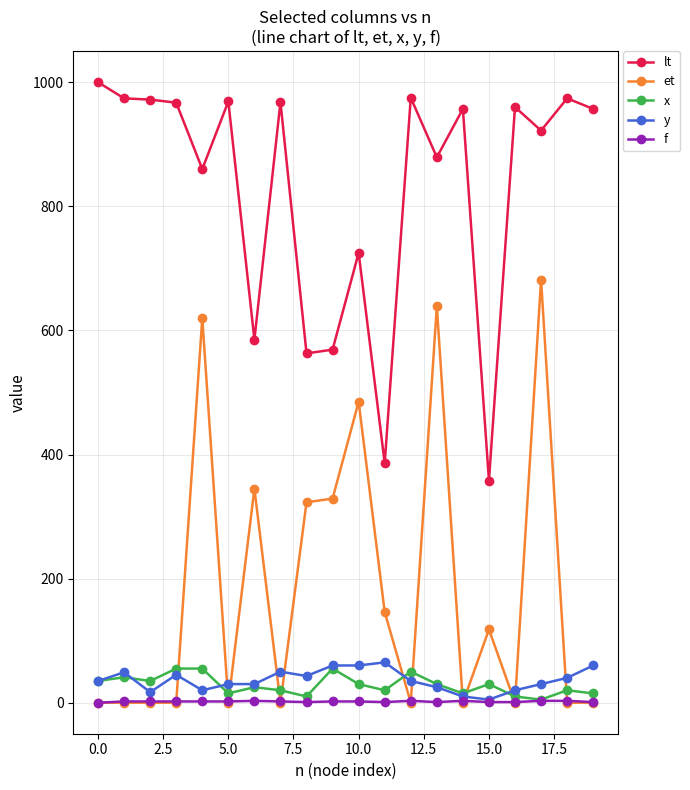

Which series has the largest total across all categories?

lt